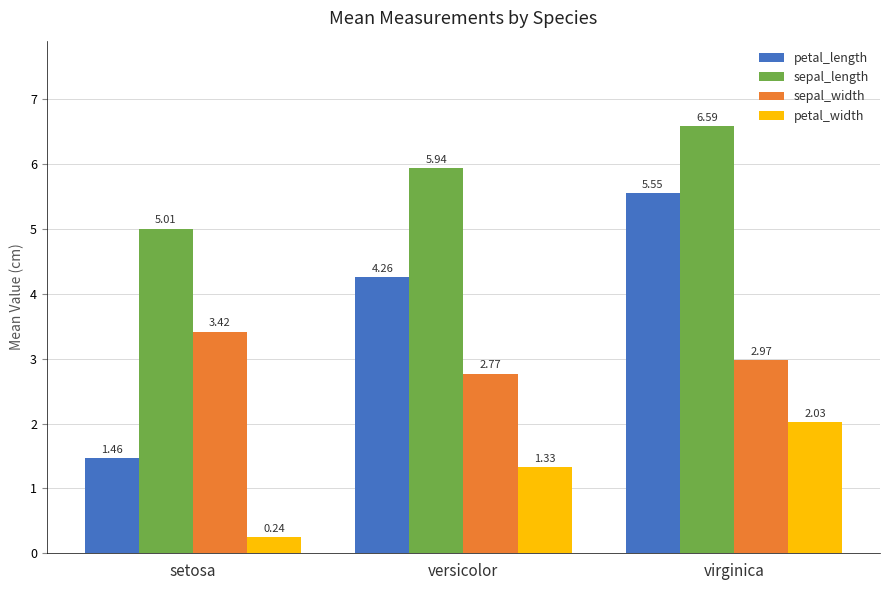

List the series in order of their overall mean, lowest first.

petal_width, sepal_width, petal_length, sepal_length